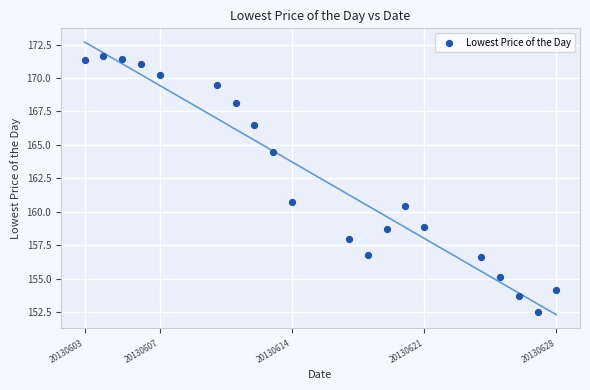

What Y value in the scatter plot is closest to 162?

160.7